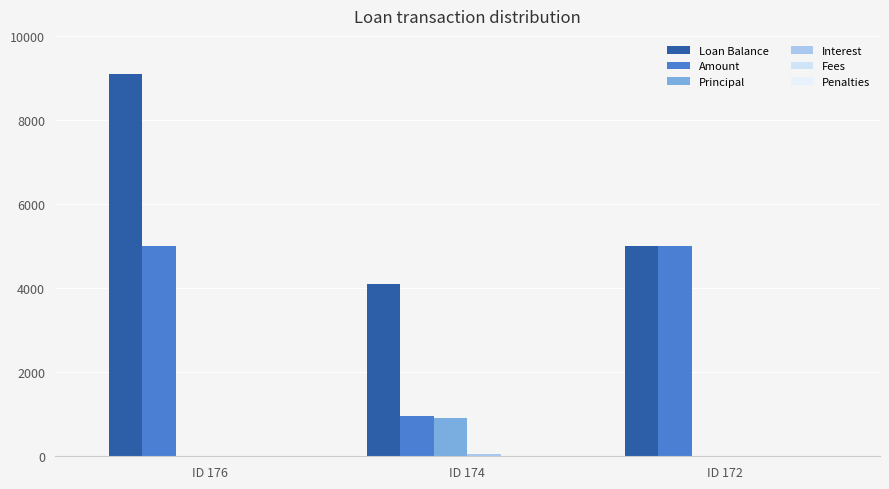

Rank the series at ID 172 from lowest to highest value.

Principal, Interest, Fees, Penalties, Loan Balance, Amount